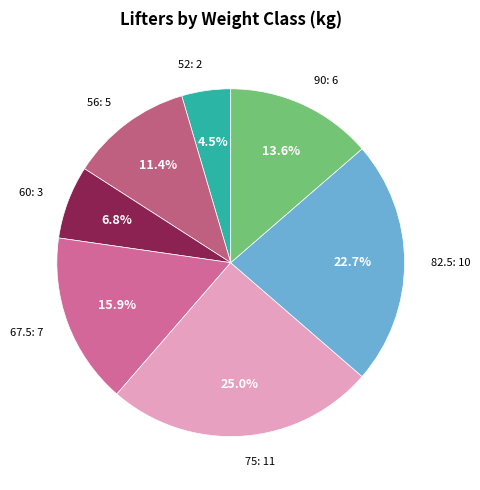

Which category has the smallest portion of the pie?

52